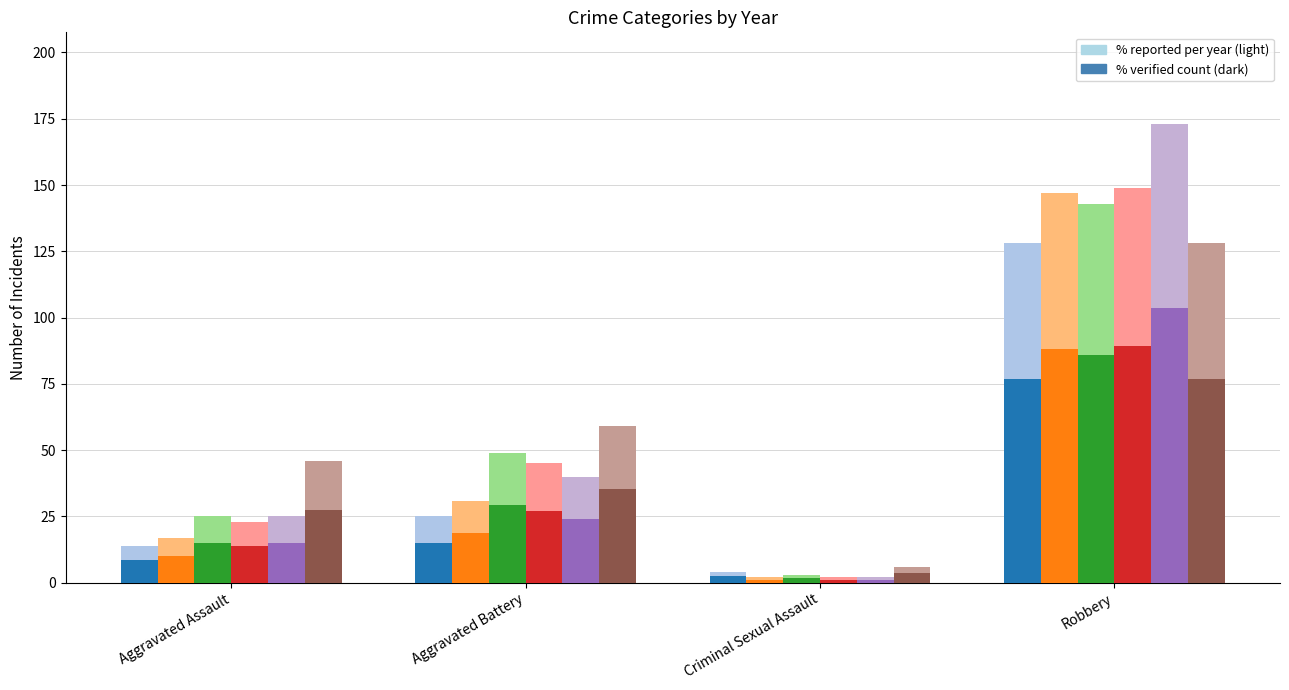

At which label does 2019 reach its peak?

Robbery